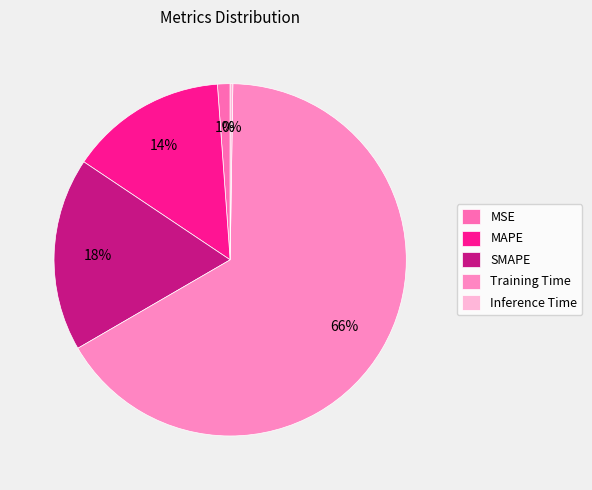

True or false: Training Time accounts for 66% of the total.

True